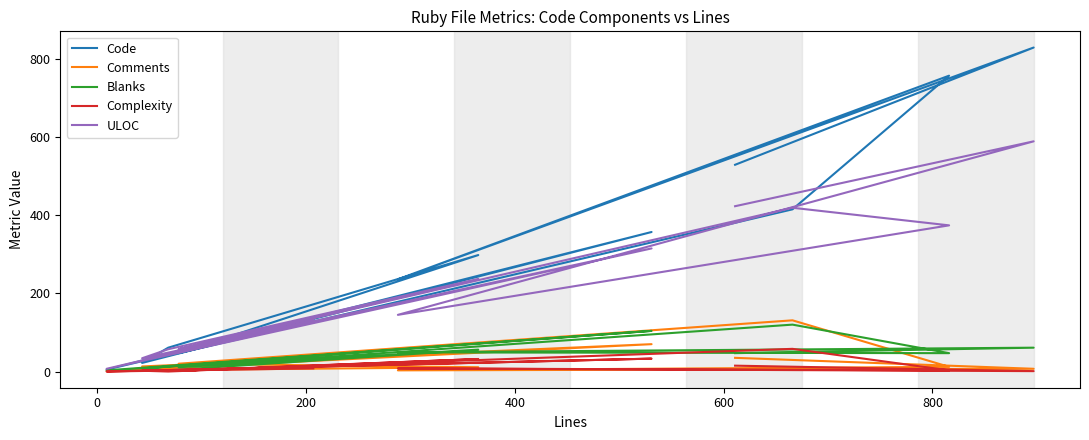

Which series has the largest range (max minus min)?

Code